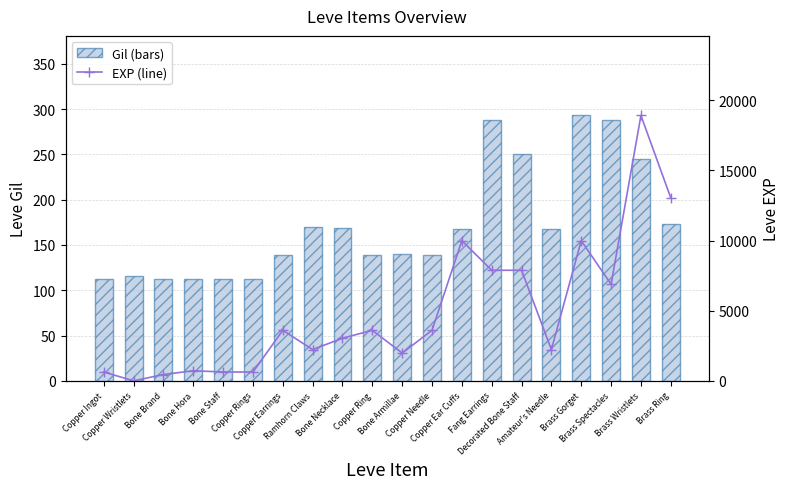

Reading left to right, list all the values displayed in this chart.

Leve Gil: 113	116	112	112	113	112	139	170	169	139	140	139	168	288	250	168	293	288	245	173
Leve EXP: 630	1	450	720	630	630	3600	2230	3040	3600	1980	3600	9990	7880	7880	2230	9990	6880	18910	13040